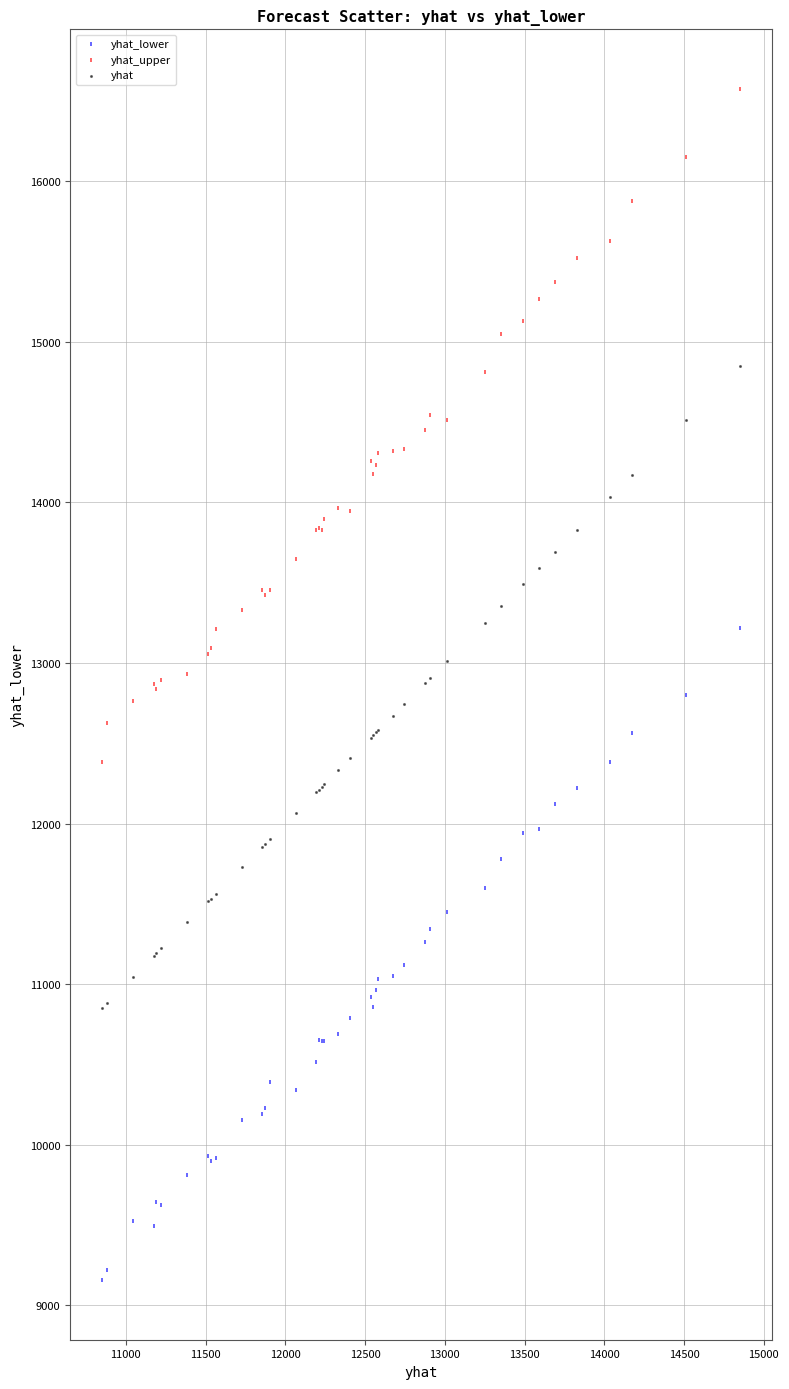

Which series reaches the minimum Y coordinate?

yhat_lower